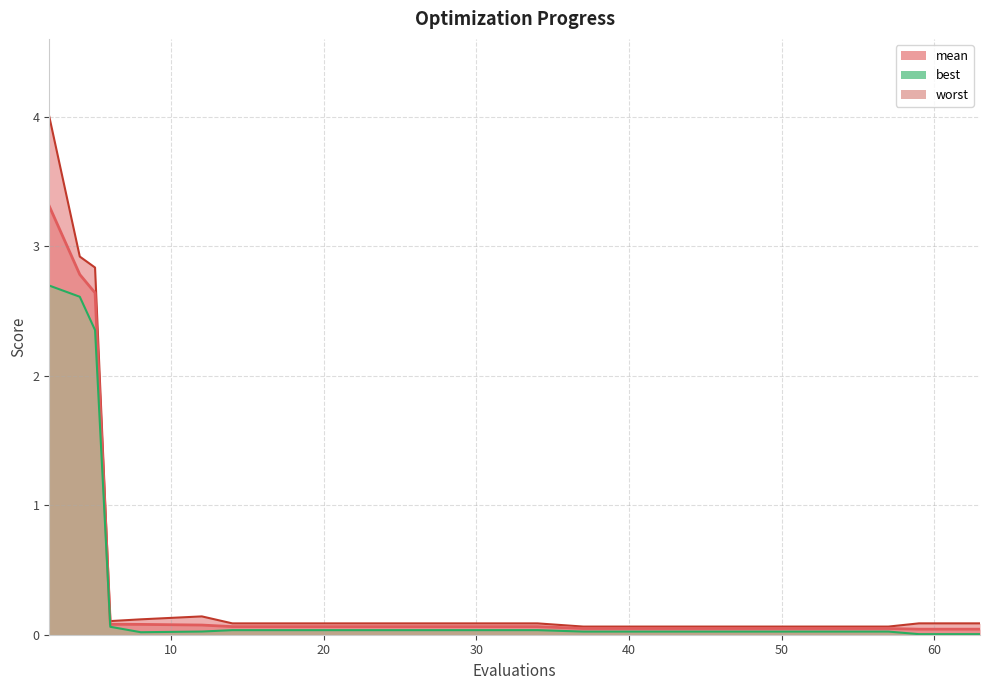

True or false: worst and mean cross at least once.

False